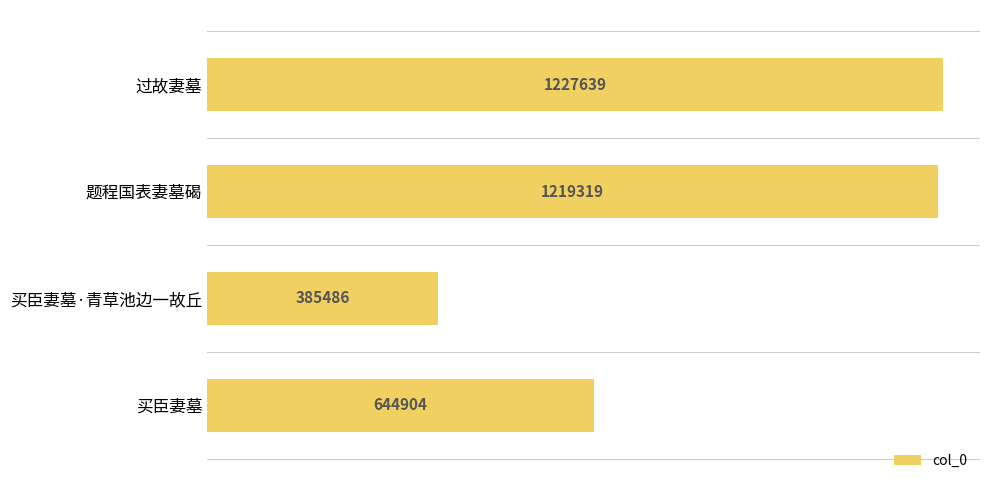

List the labels in order of value, largest first.

过故妻墓, 题程国表妻墓碣, 买臣妻墓, 买臣妻墓·青草池边一故丘